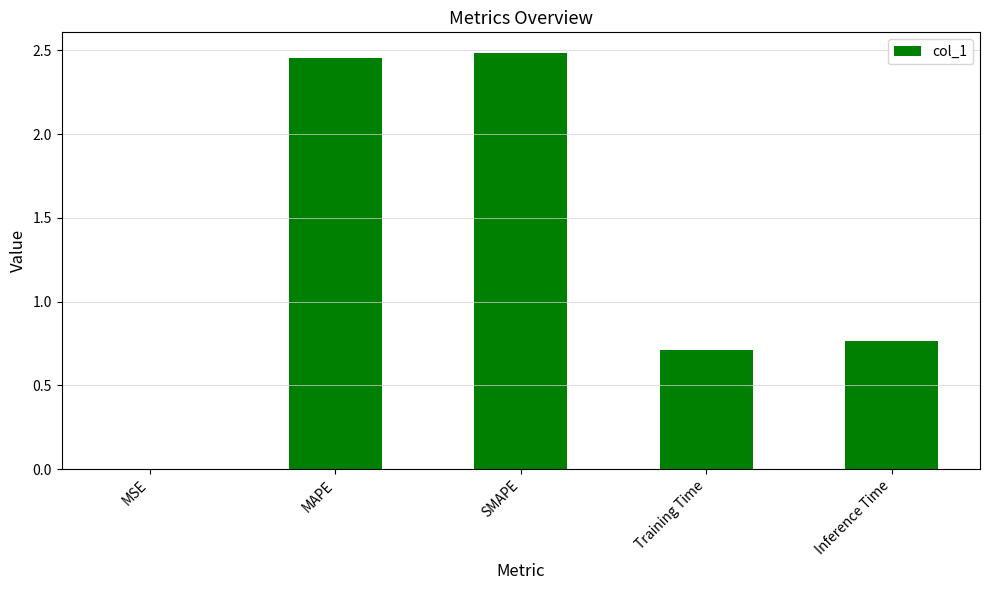

What is the sum of all values?

6.4